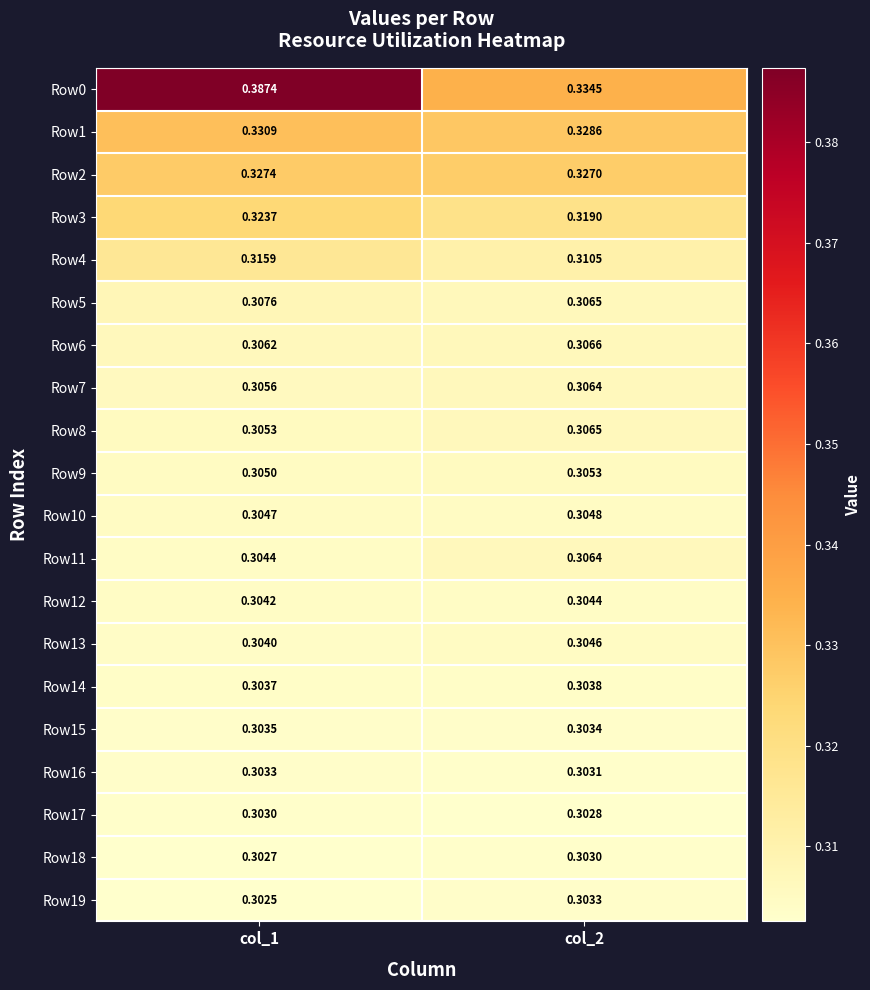

Is the value of Row6 at col_1 greater than the value of Row18 at col_1?

Yes